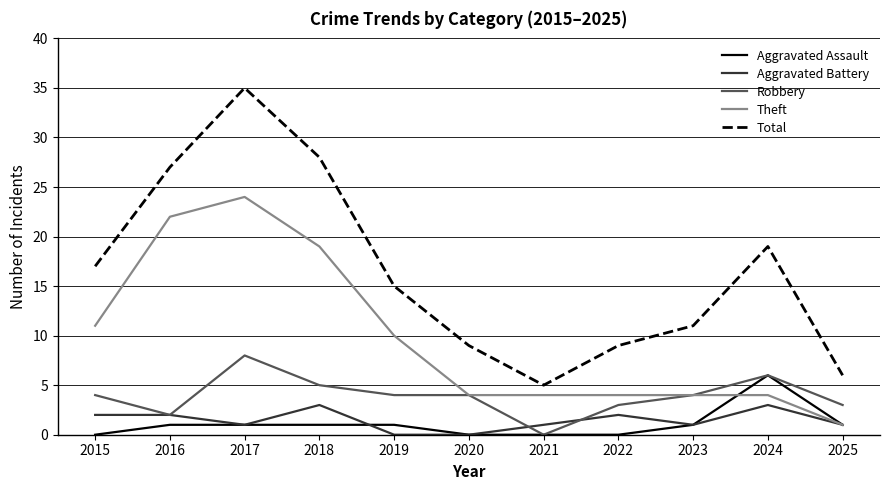

List the series in order of their peak value, highest first.

Total, Theft, Robbery, Aggravated Assault, Aggravated Battery